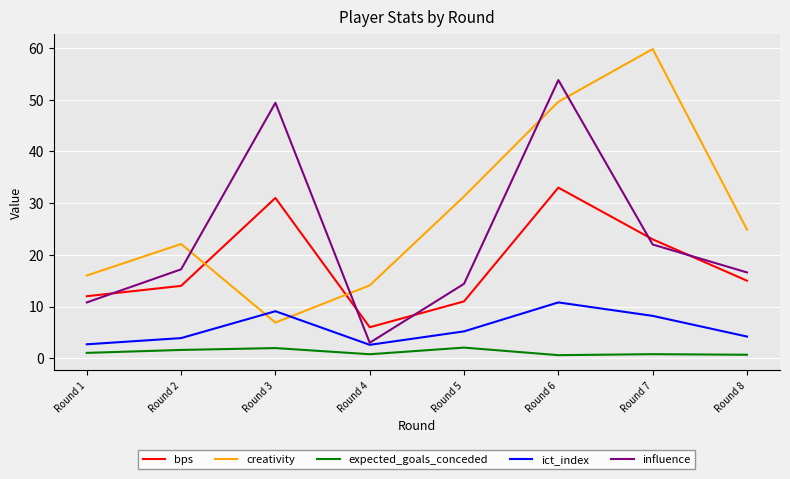

How many lines are shown in the chart?

5